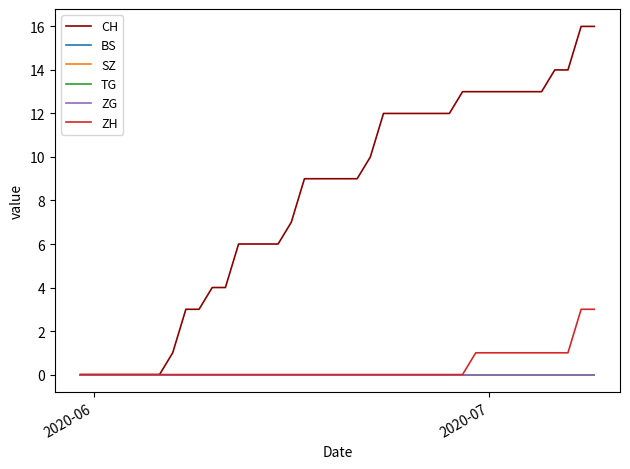

Does the chart display data point markers on the line(s)?

No